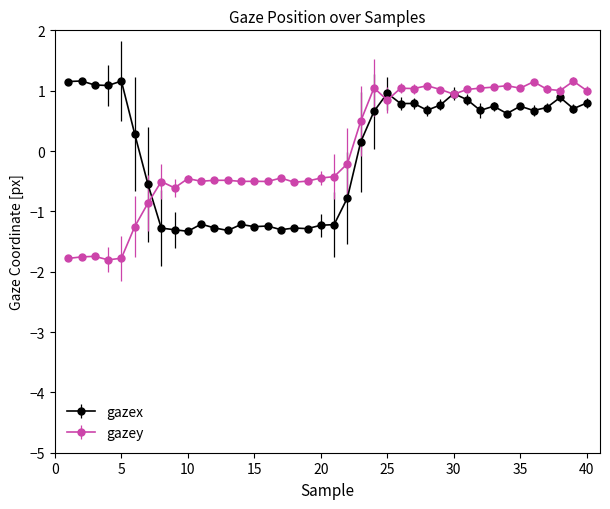

What is the greatest value displayed?

1.2